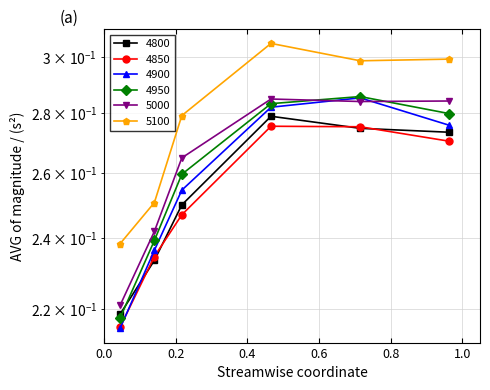

What is the sum of all 5000 values?

1.6